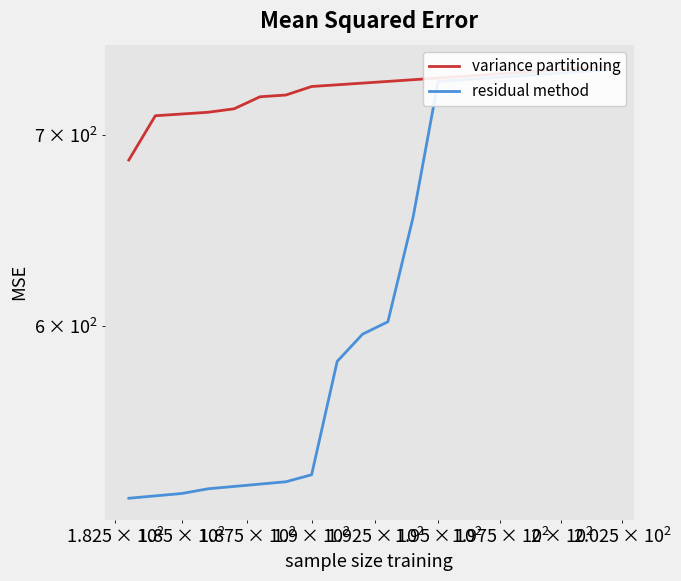

True or false: residual method and variance partitioning cross at least once.

False